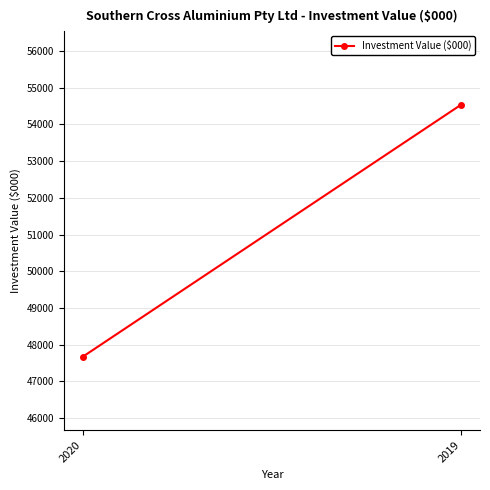

What is the average value?

51104